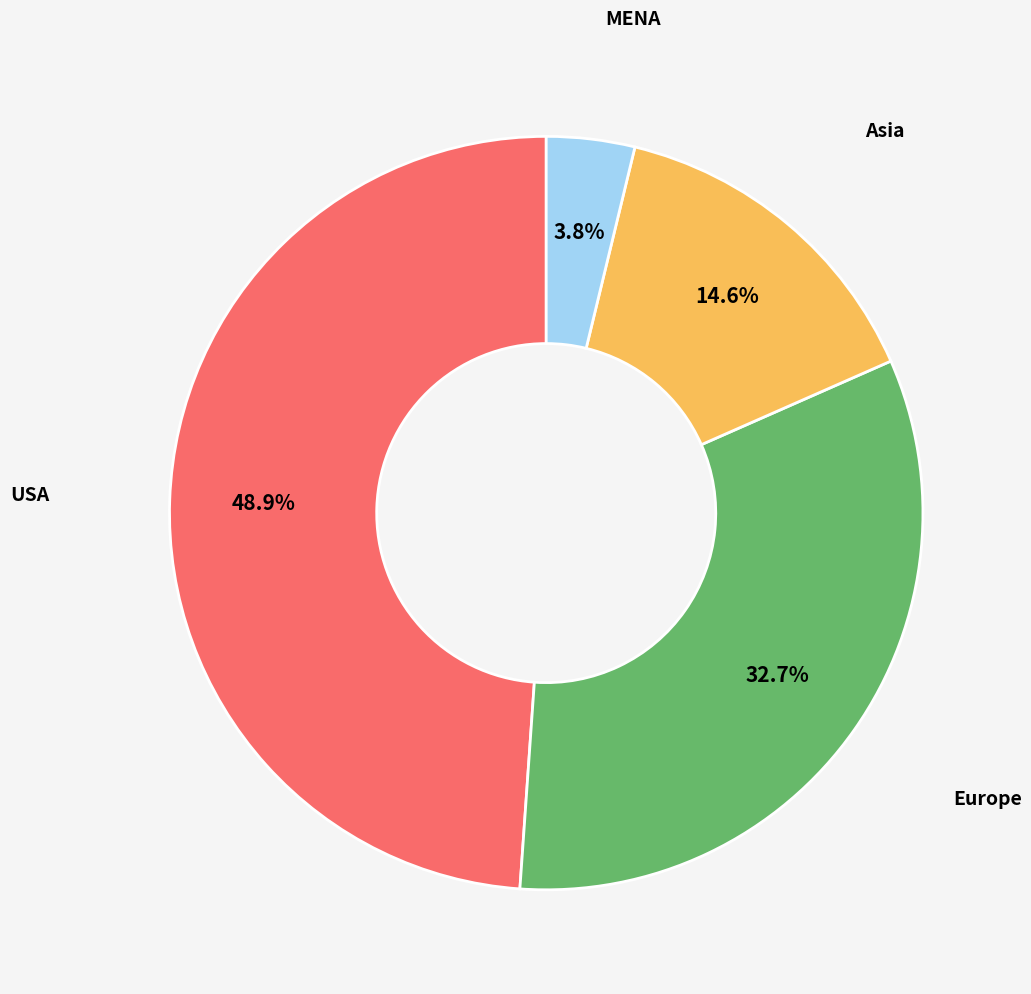

Which has a higher value, Europe or Asia?

Europe